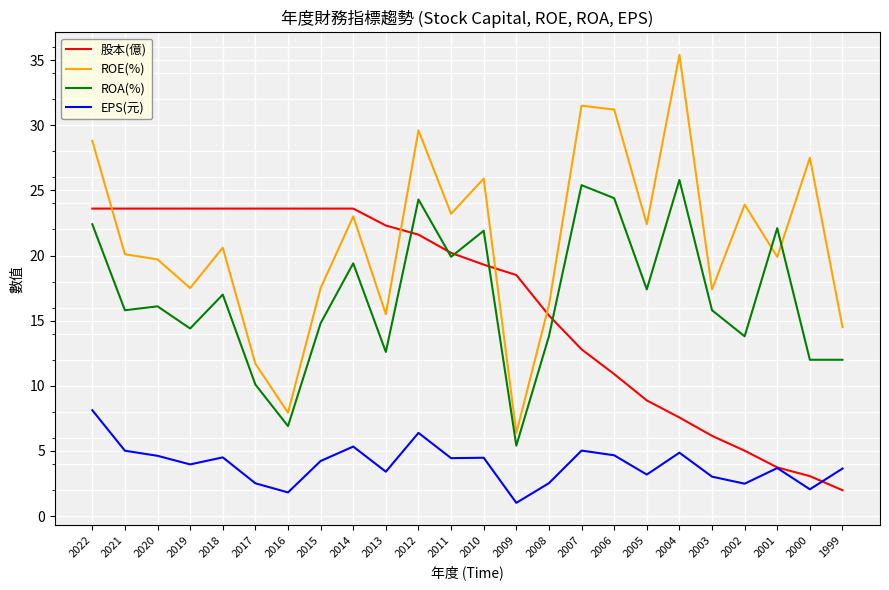

List the series in order of their peak value, lowest first.

EPS(元), 股本(億), ROA(%), ROE(%)